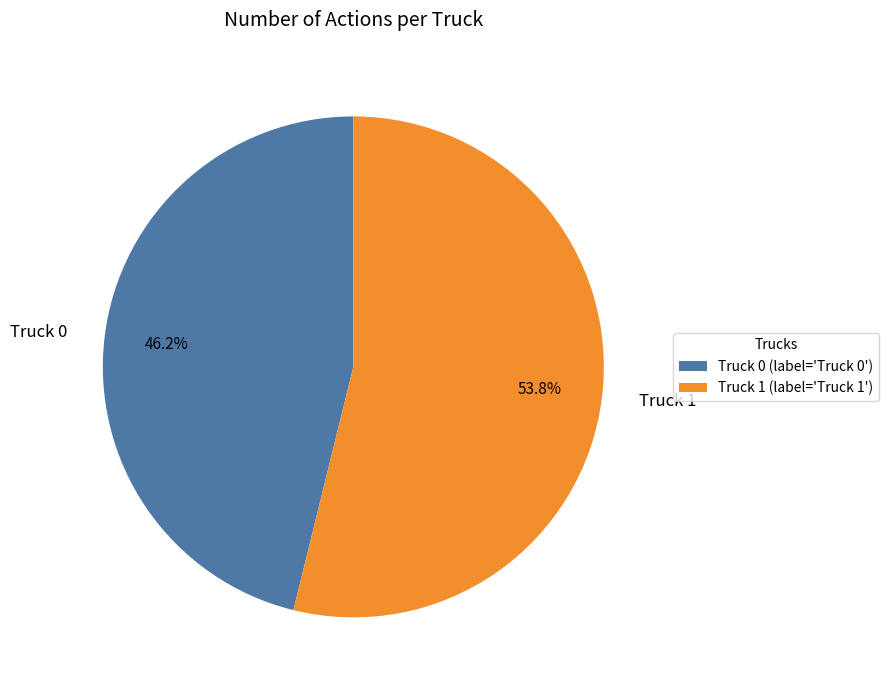

How many slices are in this pie chart?

2